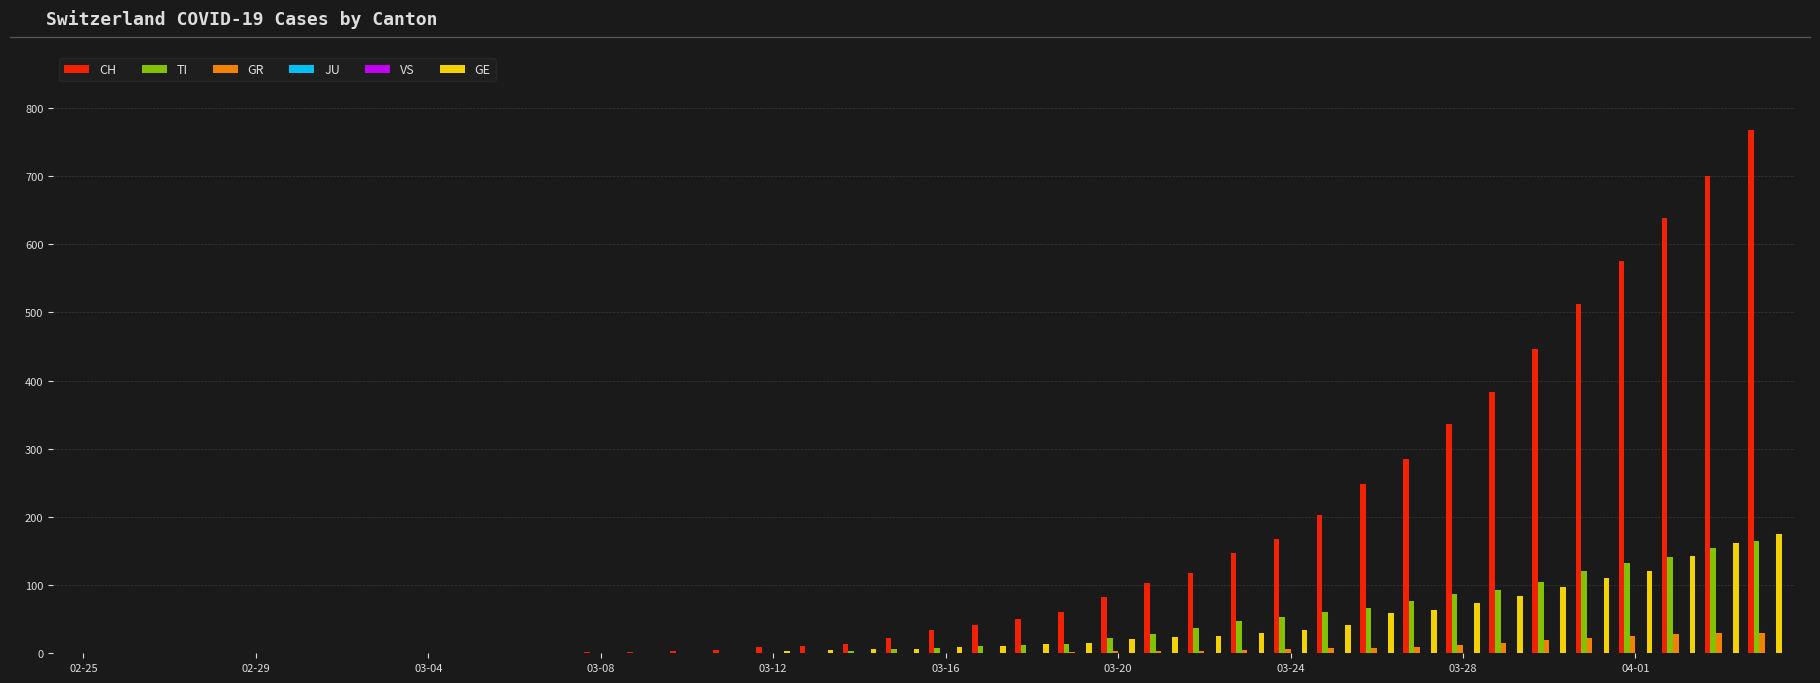

How many data points does each series have?

40